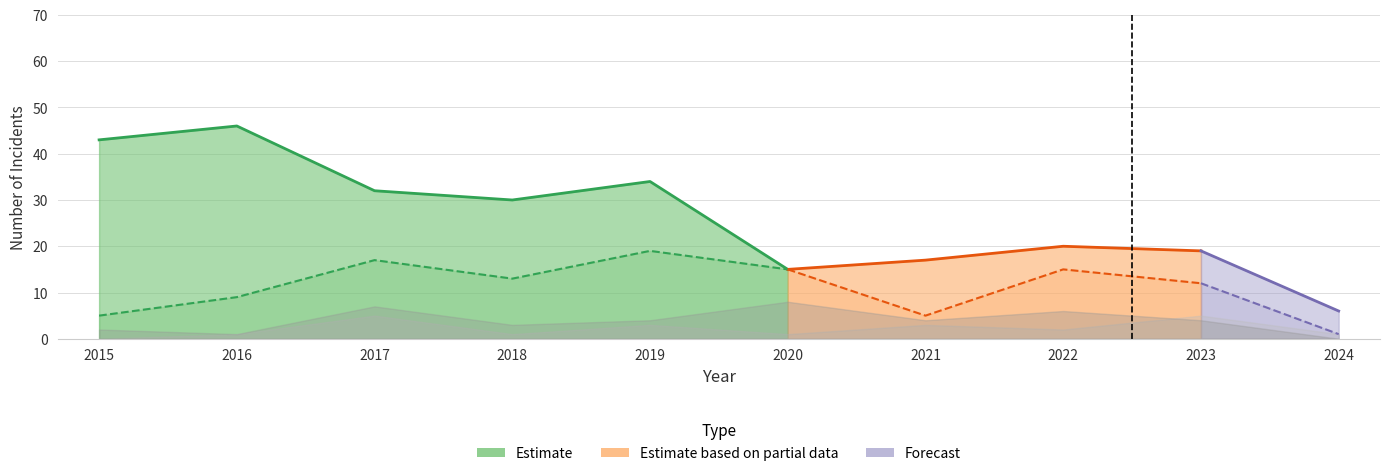

Reading left to right, extract all data points from this chart.

Theft: 43	46	32	30	34	15	17	20	19	6
Robbery: 5	9	17	13	19	15	5	15	12	1
Aggravated Battery: 2	1	7	3	4	8	4	6	4	0
Aggravated Assault: 0	1	5	1	3	1	3	2	5	1
Total: 51	57	62	48	60	40	31	44	42	8